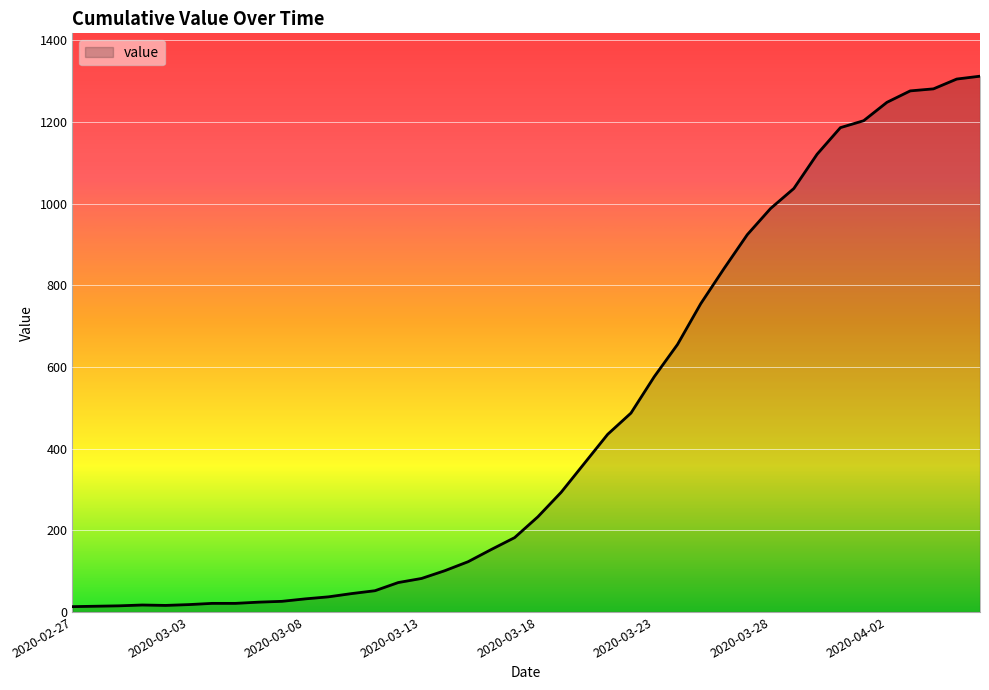

What is the sum of all values?

18584